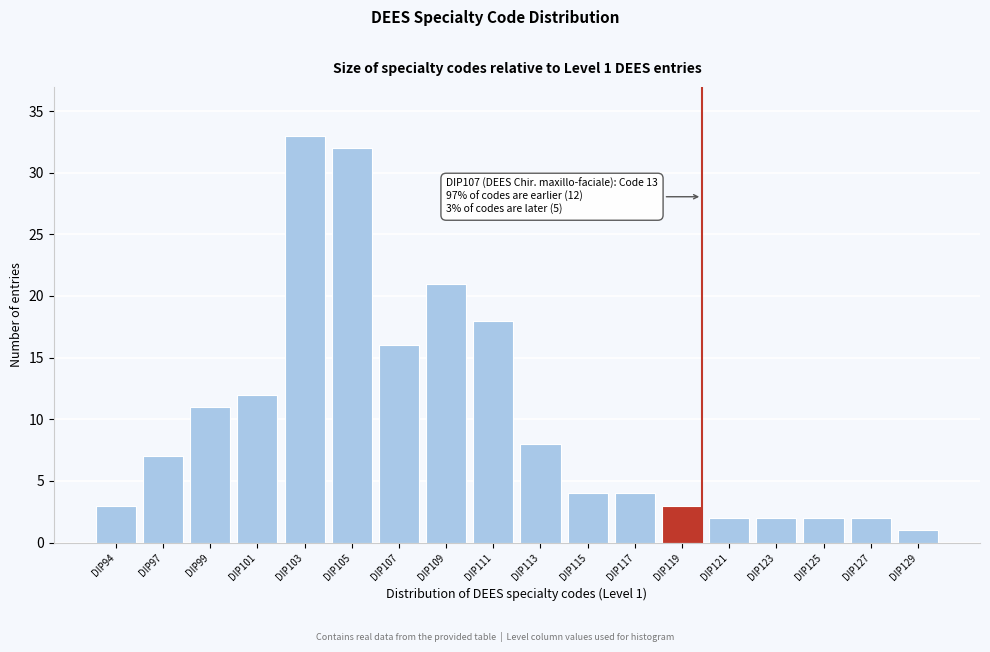

Reading right to left, list all the values displayed in this chart.

DIP129=1	DIP127=2	DIP125=2	DIP123=2	DIP121=2	DIP119=3	DIP117=4	DIP115=4	DIP113=8	DIP111=18	DIP109=21	DIP107=16	DIP105=32	DIP103=33	DIP101=12	DIP99=11	DIP97=7	DIP94=3